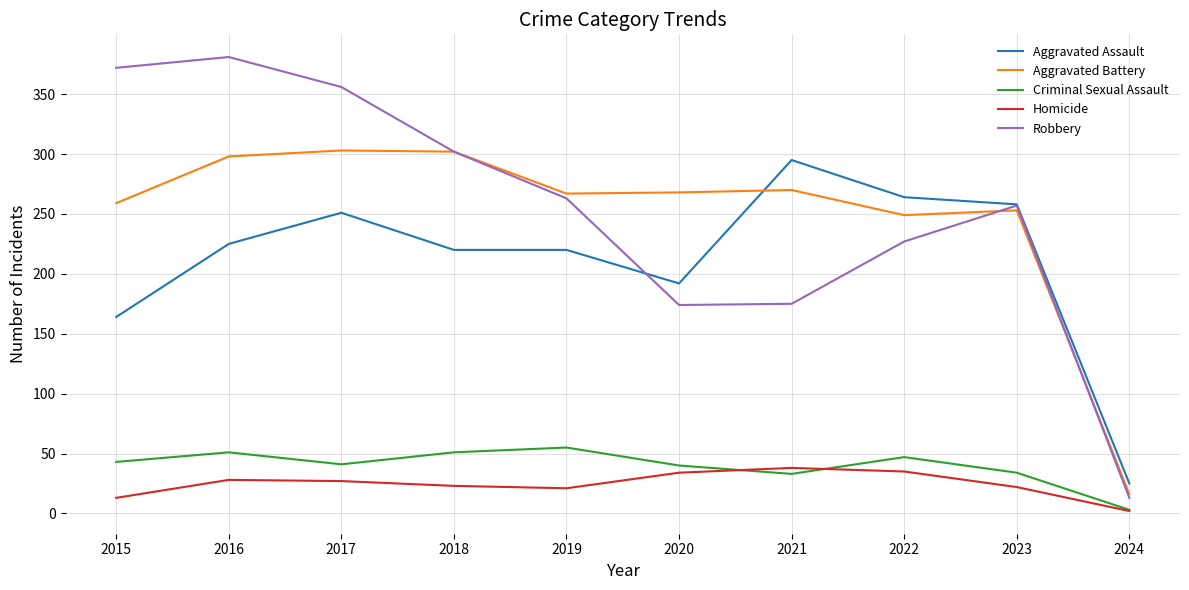

At 2017, list the series in order from largest to smallest.

Robbery, Aggravated Battery, Aggravated Assault, Criminal Sexual Assault, Homicide